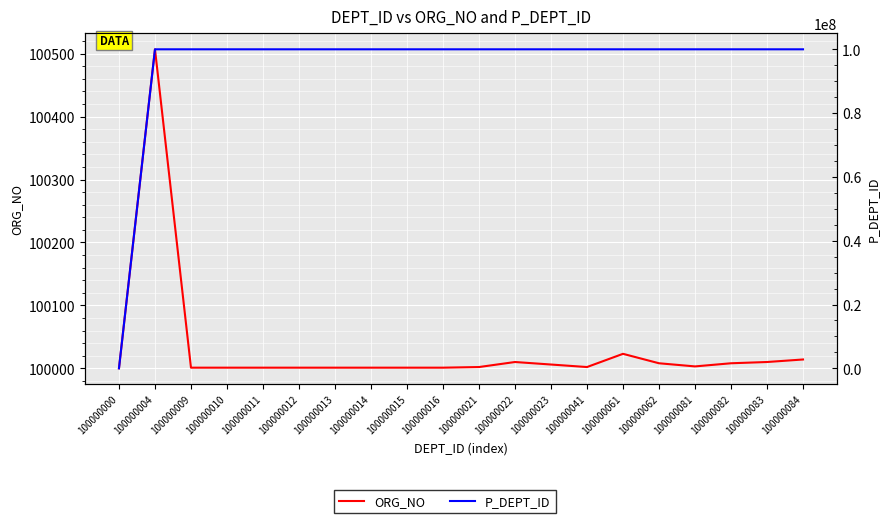

At which category is the sum across all series the highest?

100000004